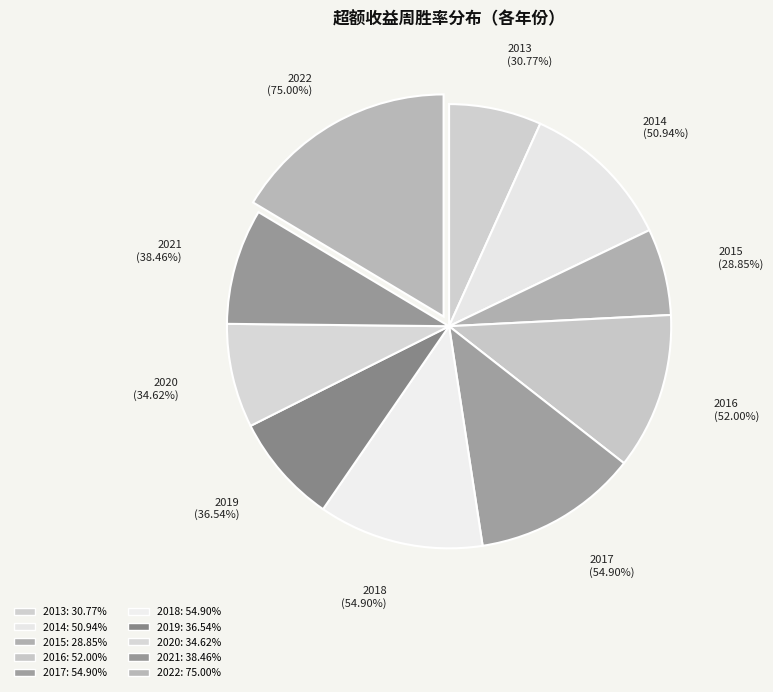

Is there a majority slice in this chart?

No